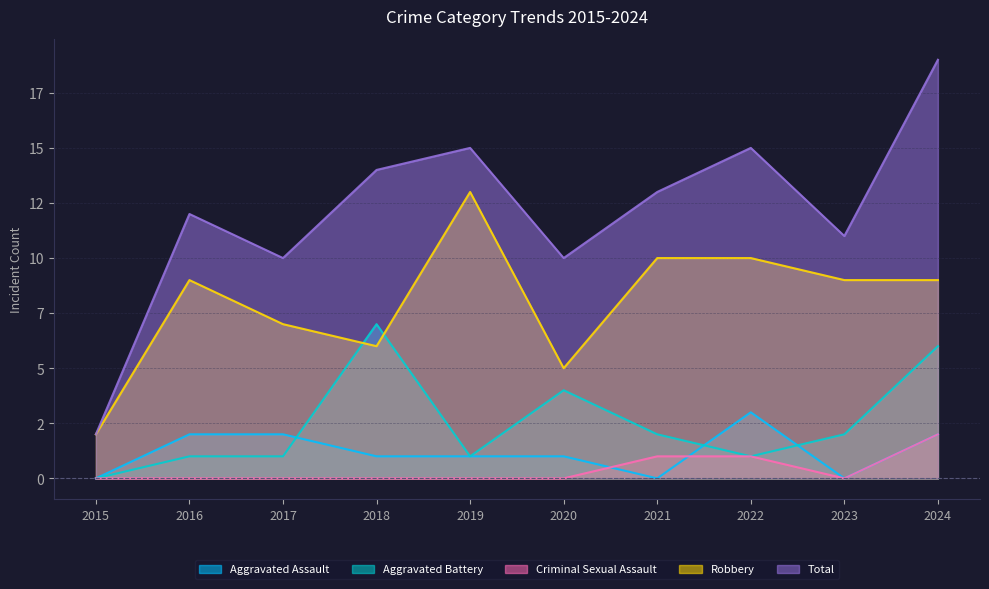

What is the approximate value of Aggravated Battery at 2016?

1